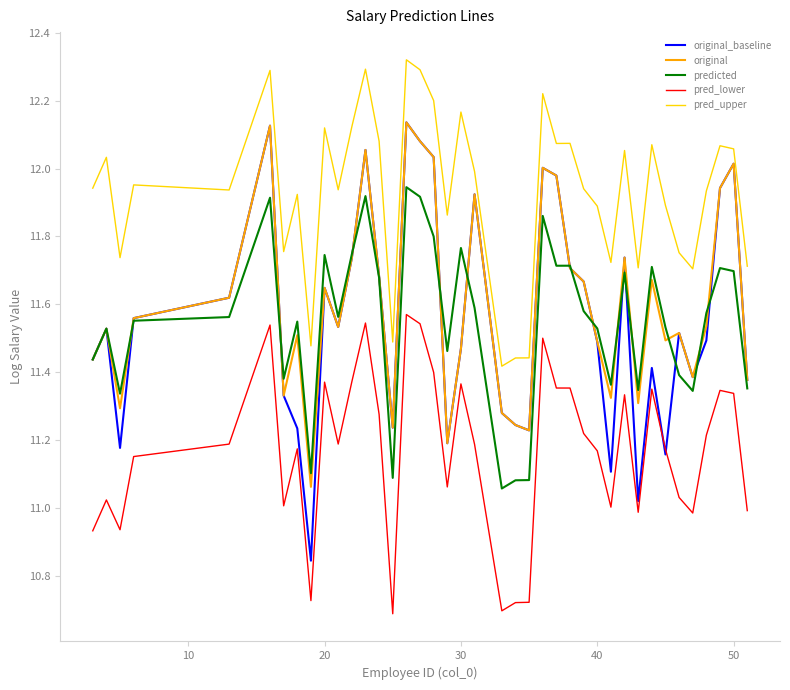

True or false: pred_lower and pred_upper cross at least once.

False